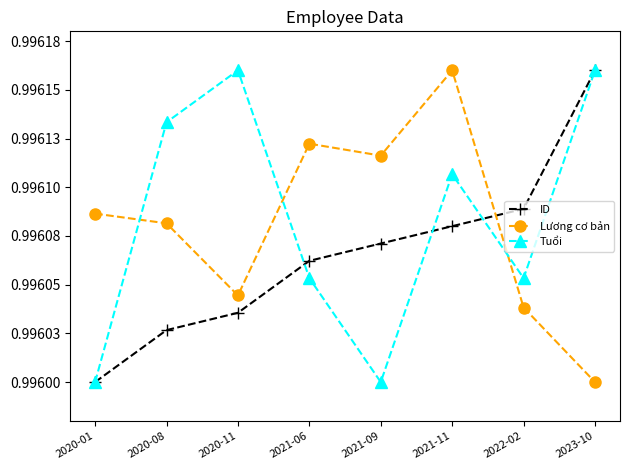

Between 2020-01 and 2020-08, which series saw the biggest shift?

Tuổi